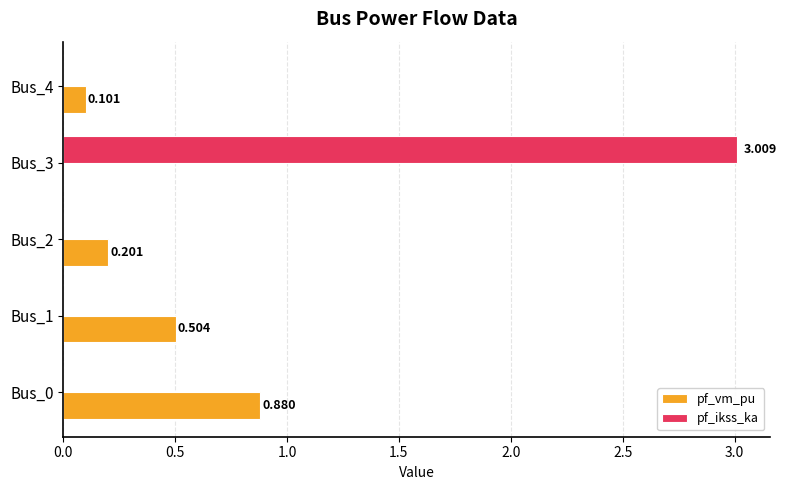

Between Bus_3 and Bus_4, which series saw the biggest shift?

pf_ikss_ka